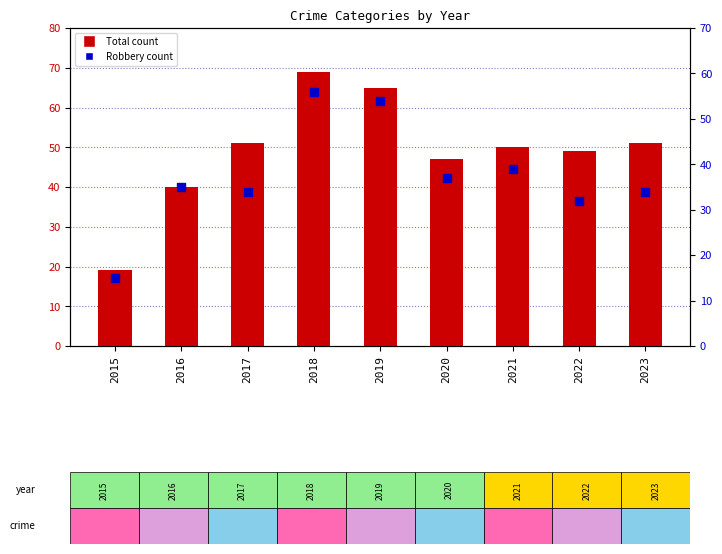

Which series reaches the minimum Y coordinate?

Robbery